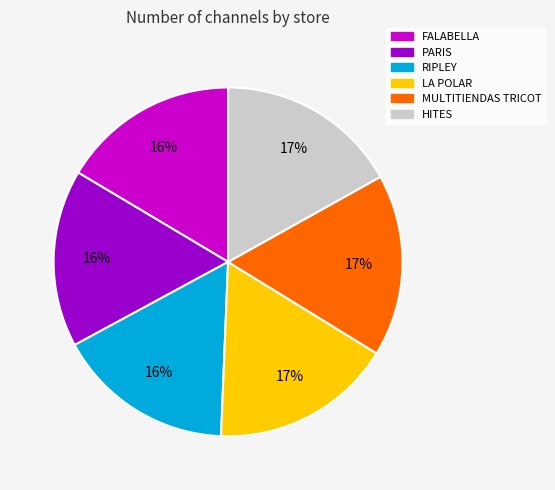

True or false: MULTITIENDAS TRICOT accounts for 17% of the total.

True